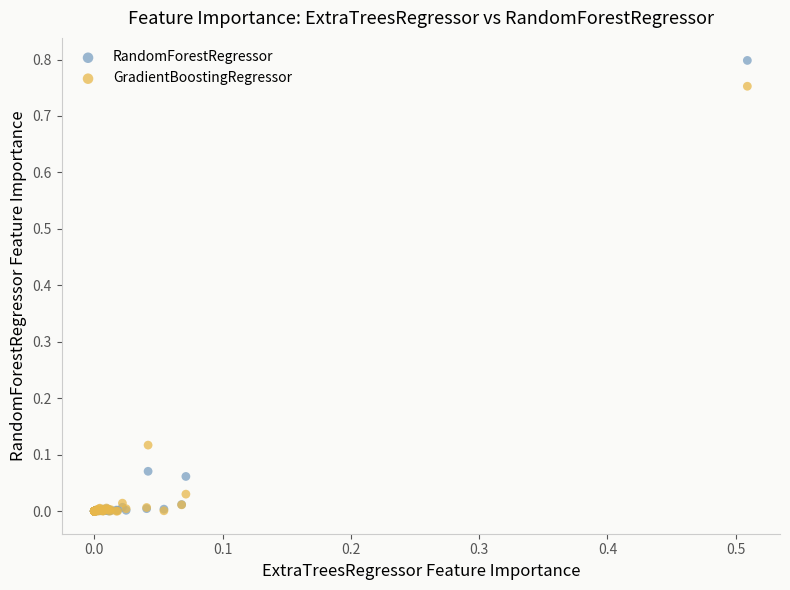

What are all the series names shown in the legend?

RandomForestRegressor, GradientBoostingRegressor